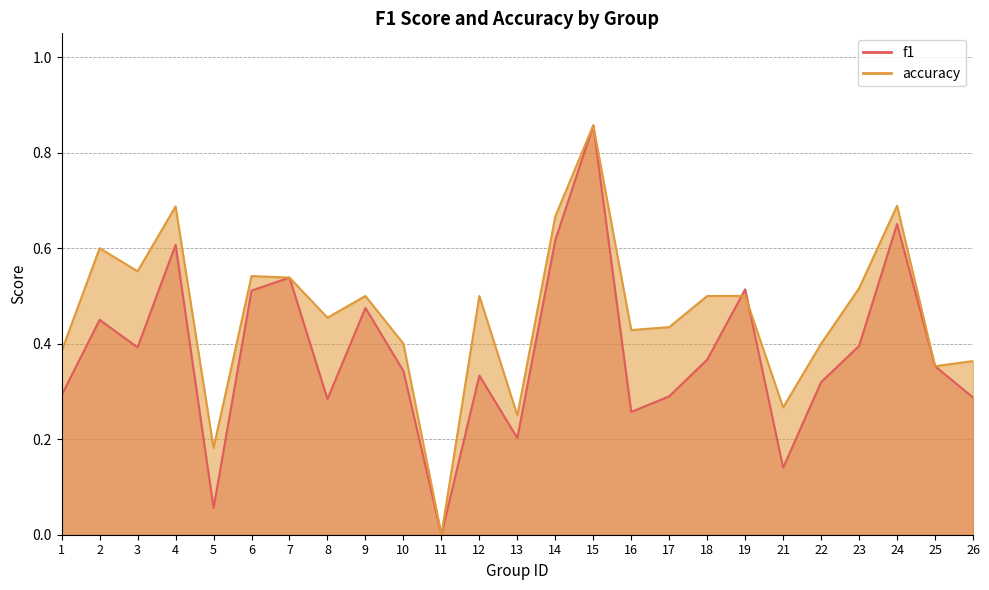

What is the sum of all f1 values?

9.5